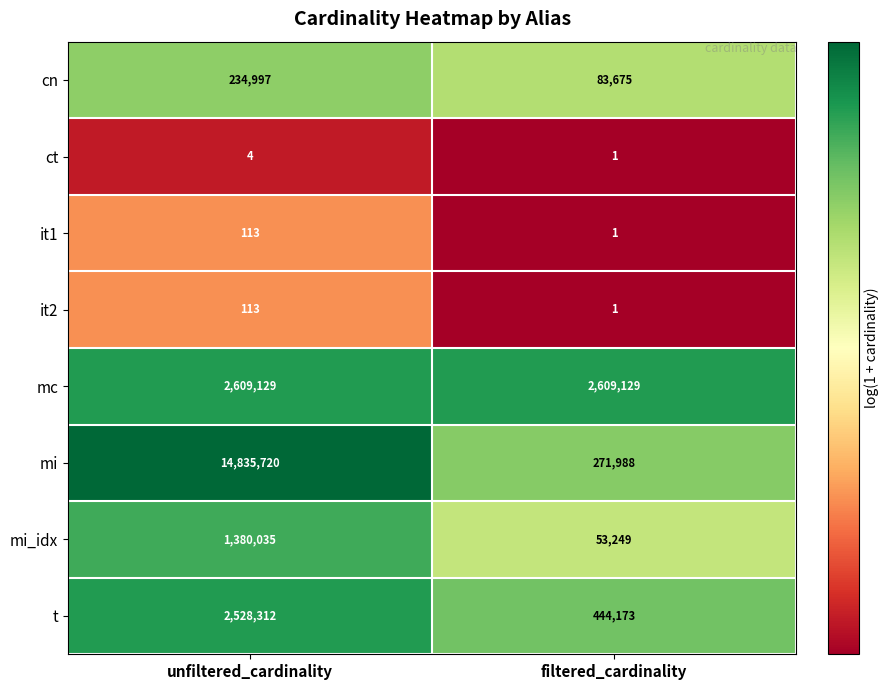

Which series has the widest spread of values?

mi